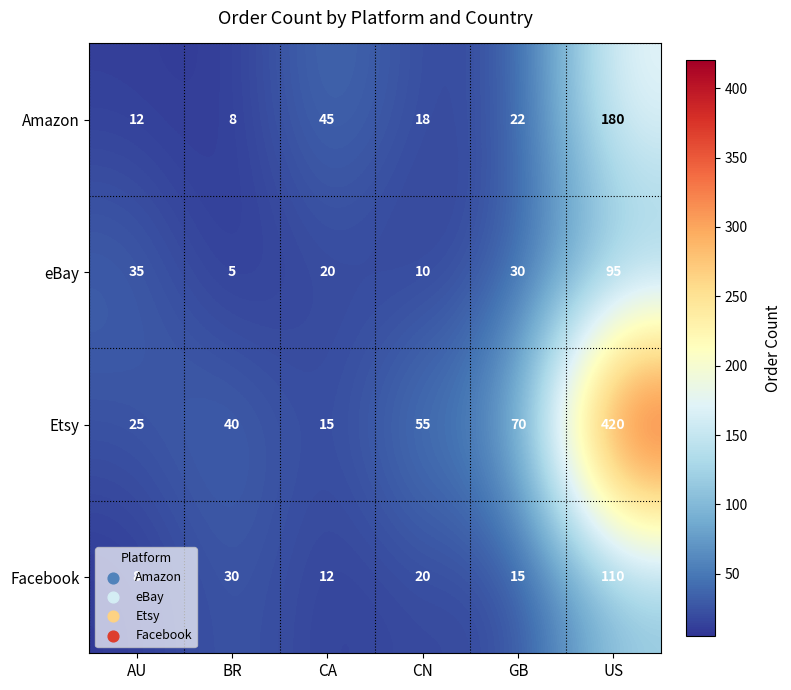

Is it true that Amazon equals 8 at BR?

True